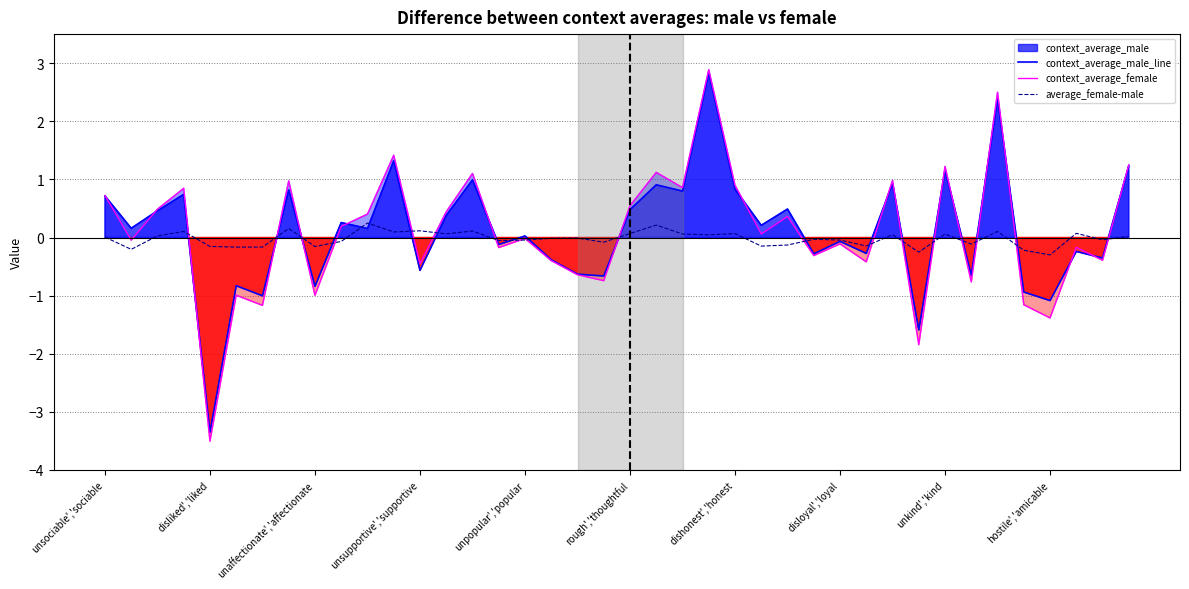

List the labels in order of average_female-male value, smallest first.

36, 31, 35, disliked','liked, rough','thoughtful, dishonest','honest, unkind','kind, unpopular','popular, 25, 29, 26, 33, 19, hostile','amicable, 15, 28, 16, 38, 27, 17, 18, unsociable','sociable, 39, unaffectionate','affectionate, 23, 30, 32, 22, 13, 24, 20, 37, 11, unsupportive','supportive, 34, 14, 12, disloyal','loyal, 21, 10